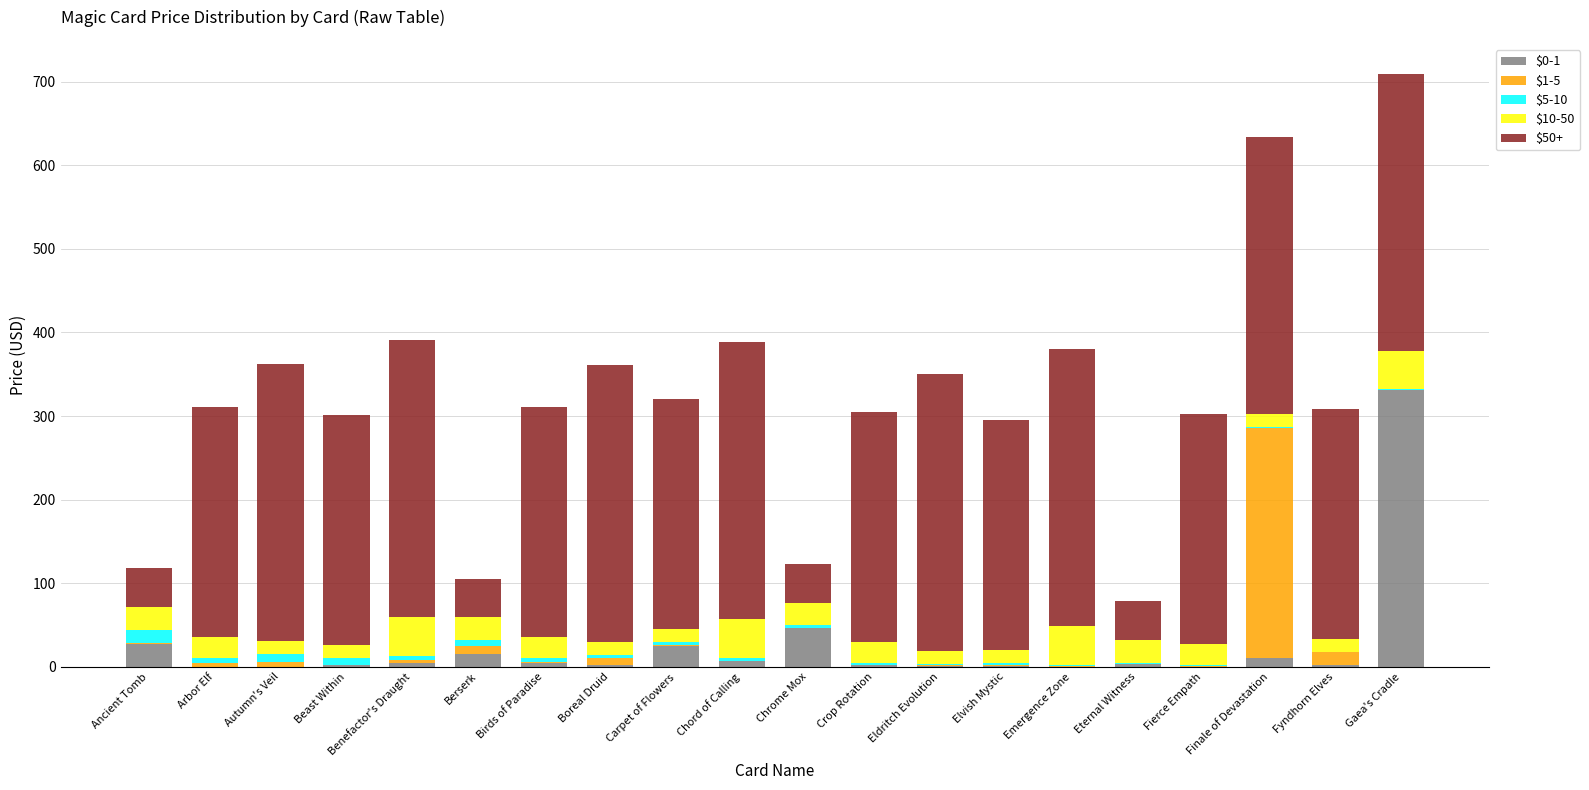

At which category is the sum across all series the highest?

Gaea's Cradle